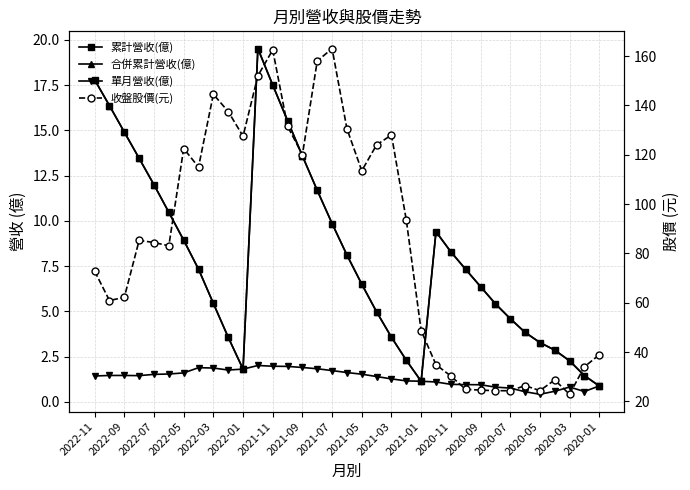

What is the difference between the maximum and minimum values in the 累計營收(億) series?

18.6